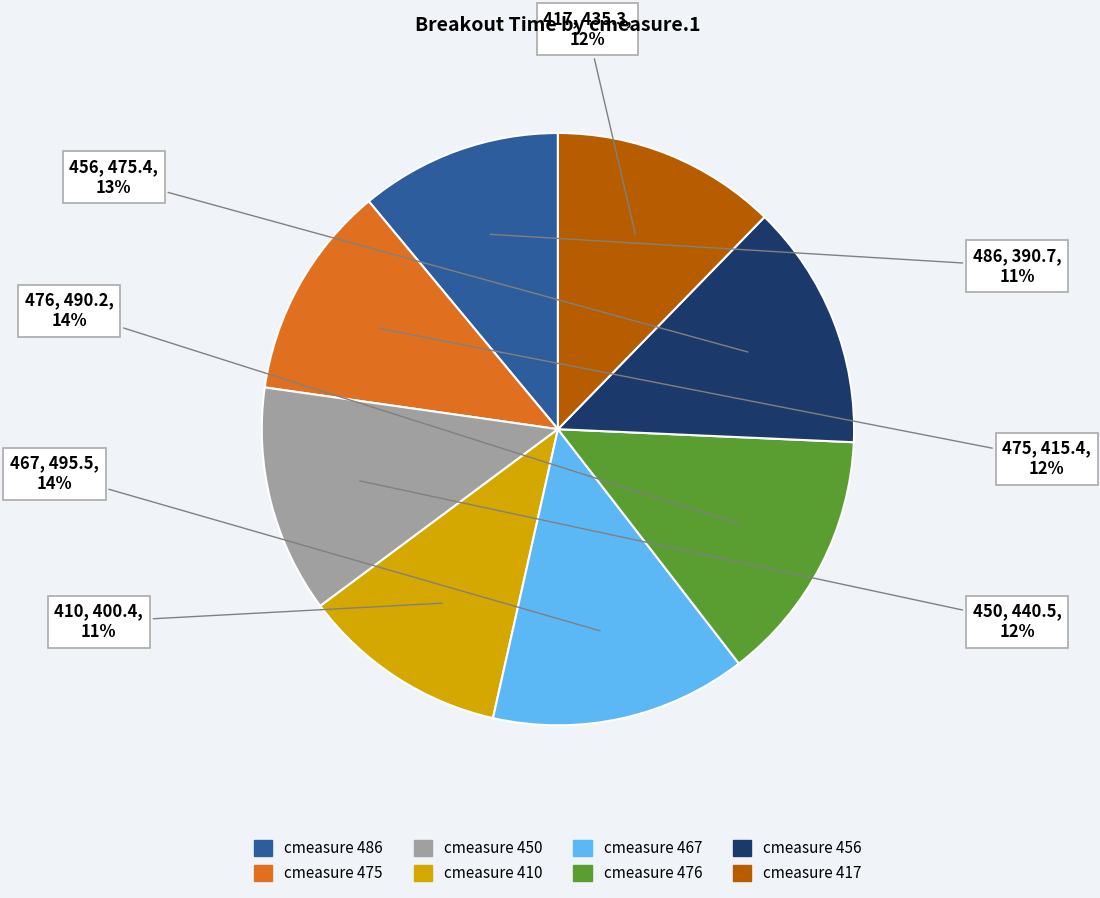

To the nearest percent, what is the difference between the largest and smallest slice percentages?

3%